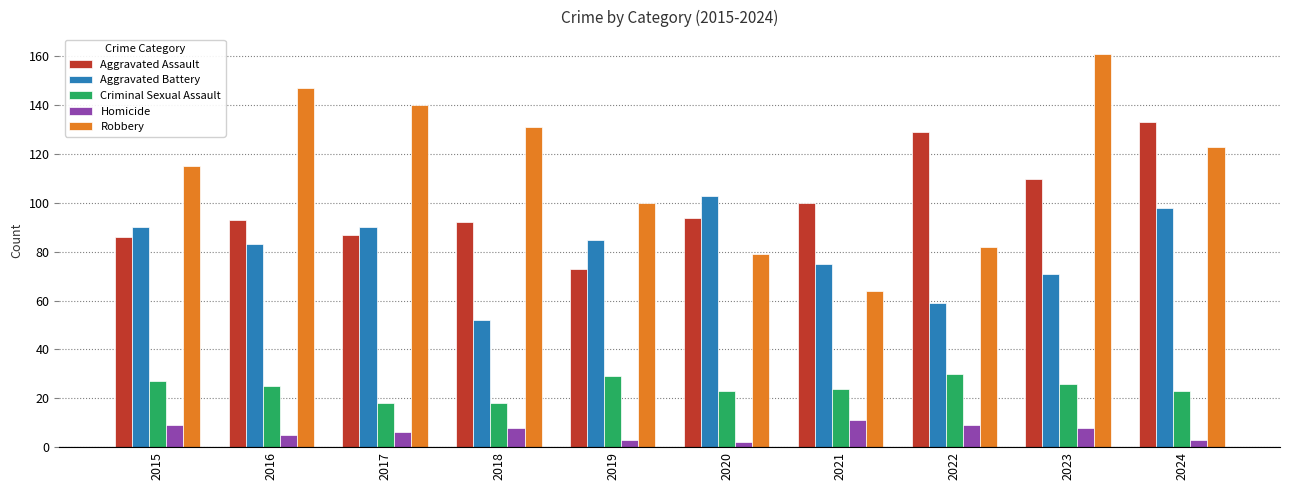

What is the smallest value displayed?

2